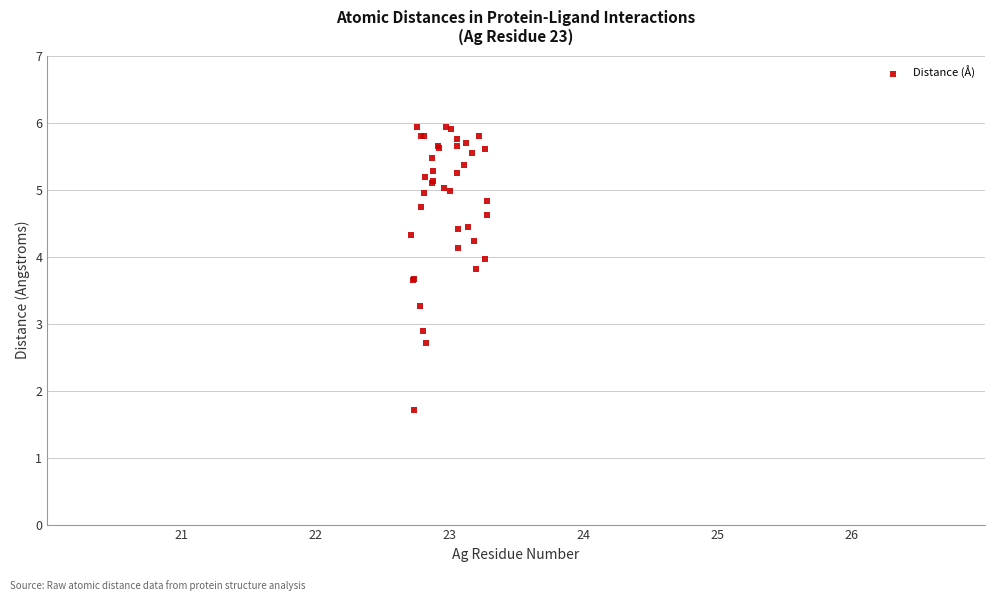

What Y value in the scatter plot is closest to 3?

2.9